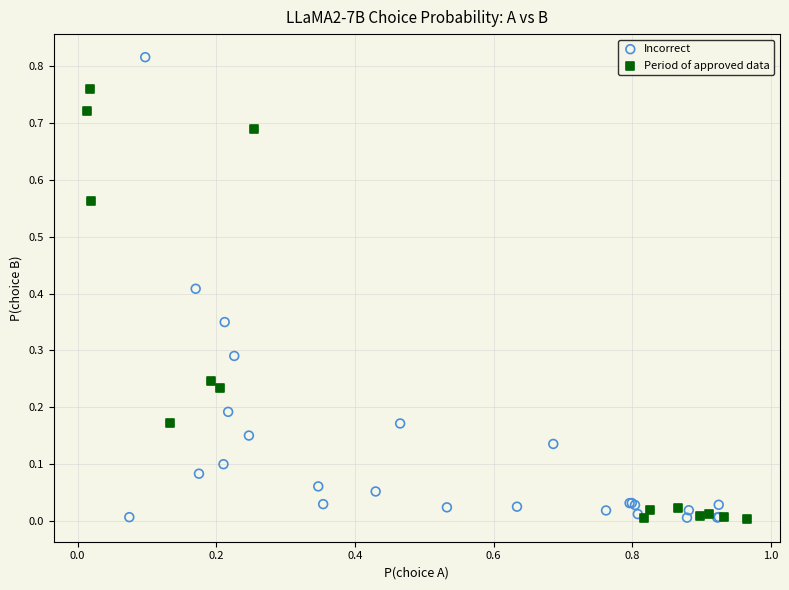

Which series contains the highest Y value?

Incorrect